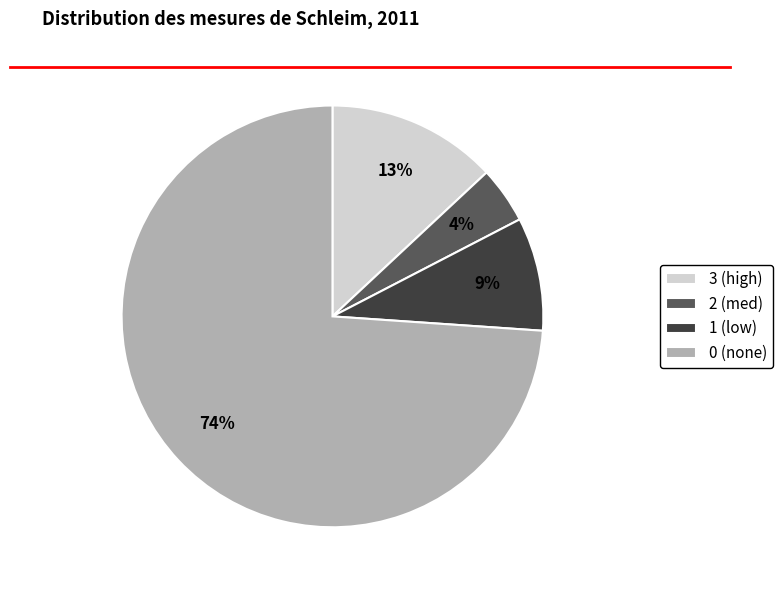

To the nearest percent, what portion does 1 (low) represent?

9%